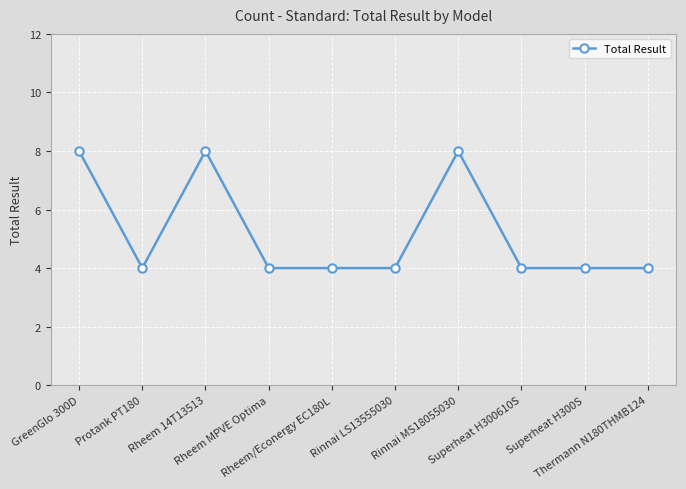

True or false: the data shows 6 at Rinnai LS13555030.

False